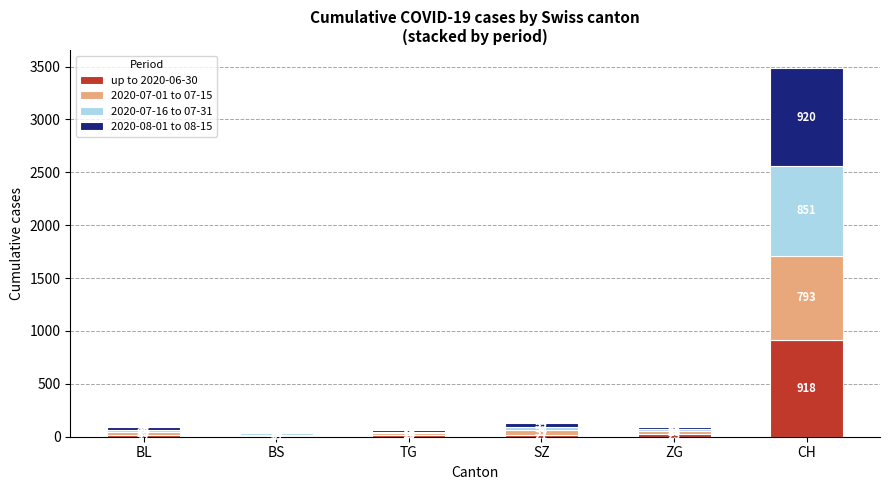

What is the total value across all series at BS?

47